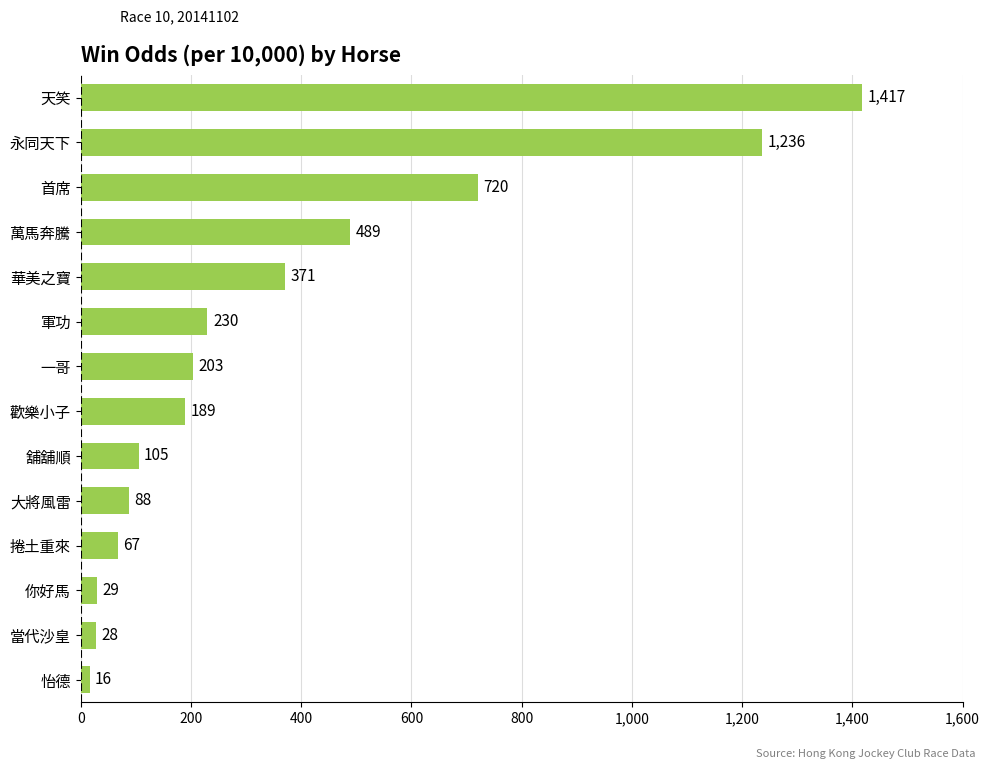

Are the bars horizontal?

Yes